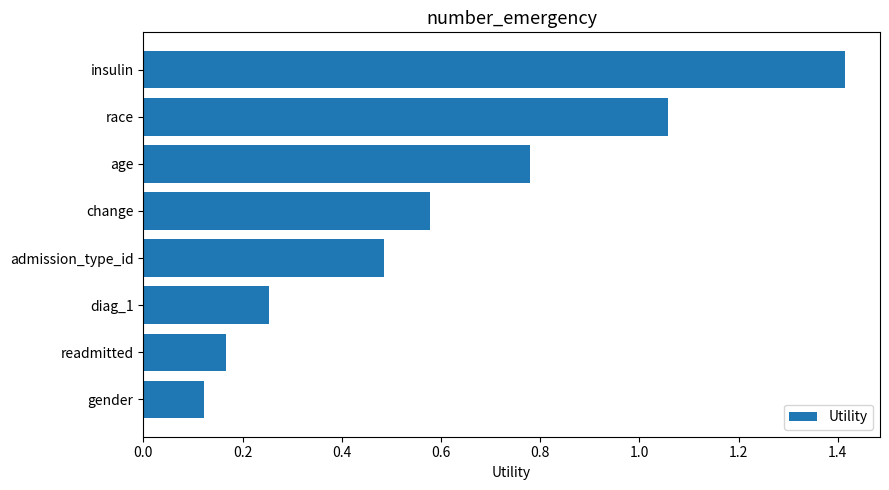

What is the label of the 3rd bar from the top?

age